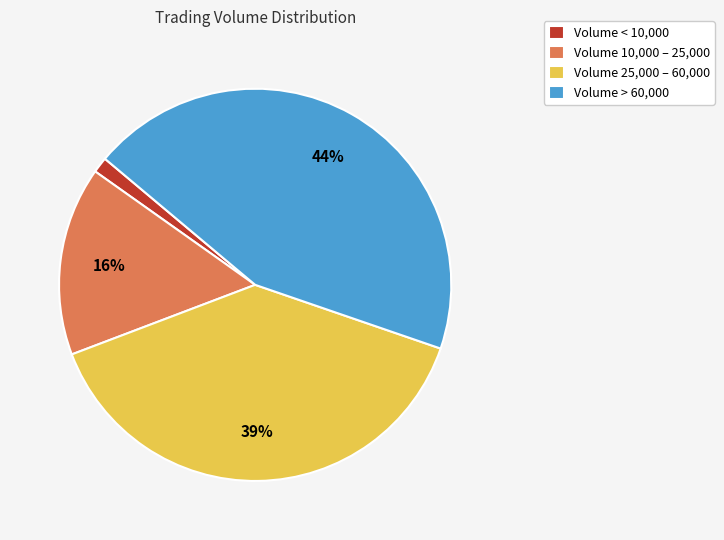

Which slice is the largest?

Volume > 60,000